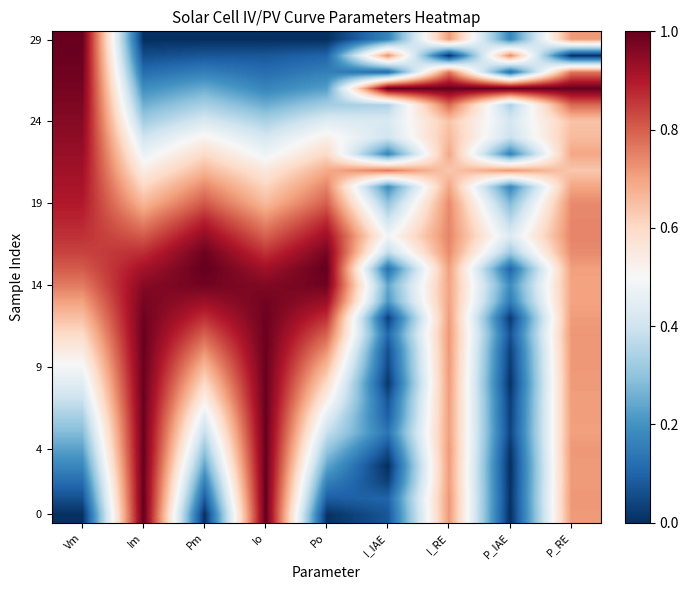

At which category is the sum across all series the highest?

Io